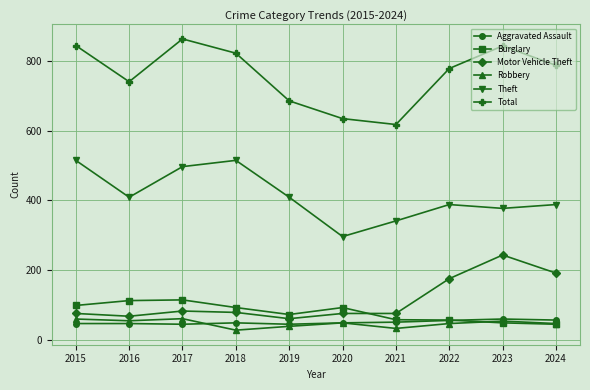

True or false: Motor Vehicle Theft has a value of 36 at 2022.

False